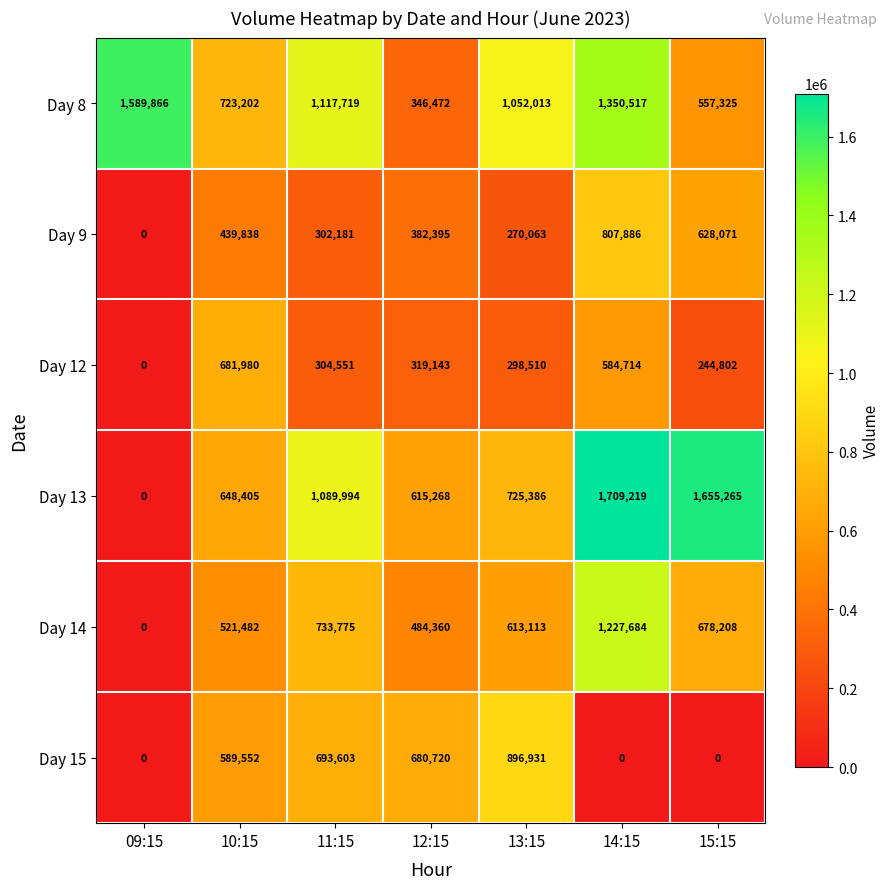

The value of Day 12 at 12:15 is 103682. True or false?

False